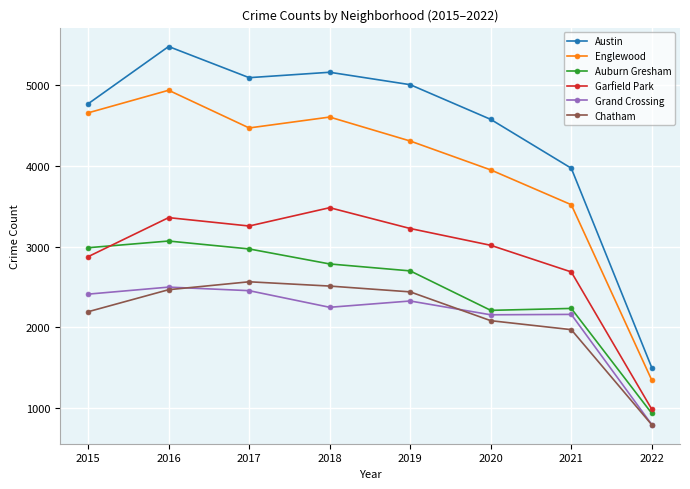

The value of Auburn Gresham at 2022 is 935. True or false?

True